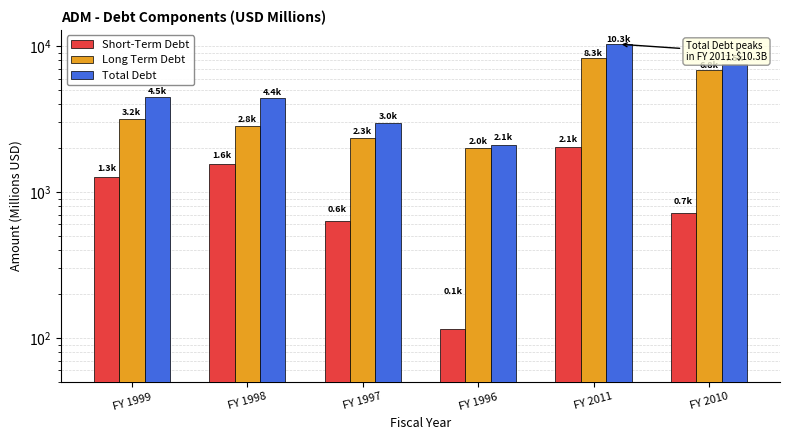

The value of Long Term Debt at FY 1996 is 2003.0. True or false?

True